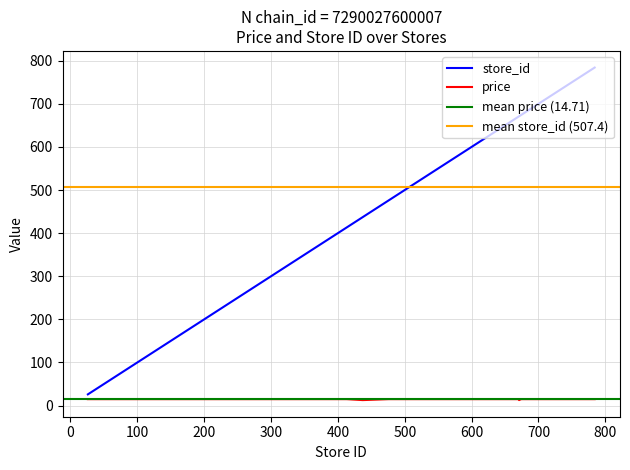

True or false: price and store_id cross at least once.

False